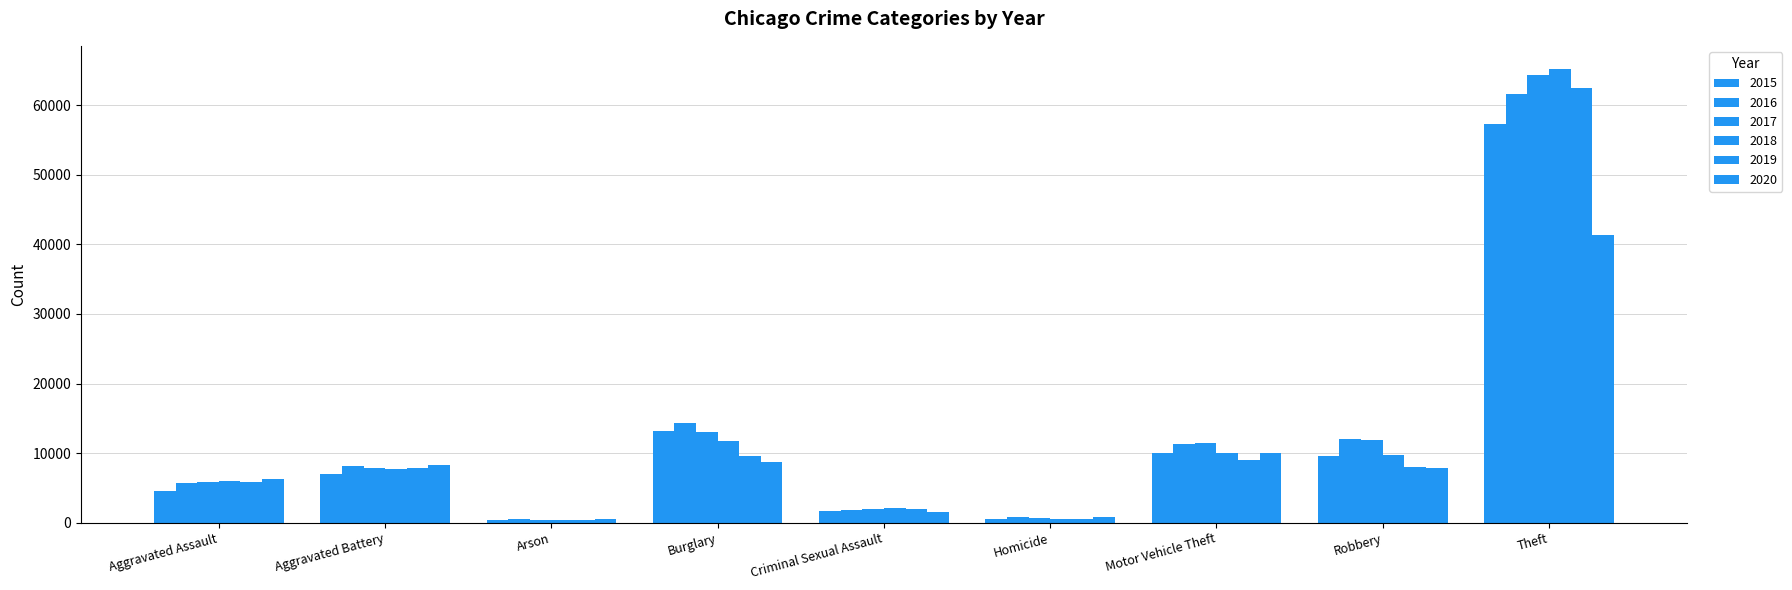

What is the label of the 6th bar from the right?

Burglary